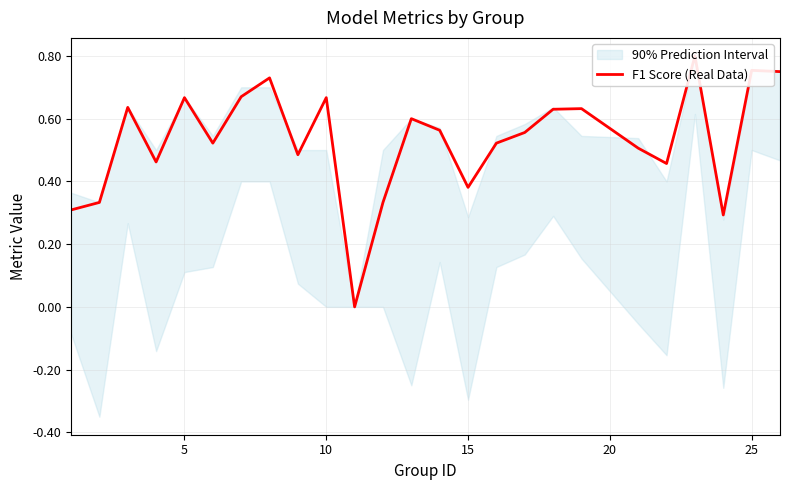

True or false: the data has more than 0 interior local peaks.

True